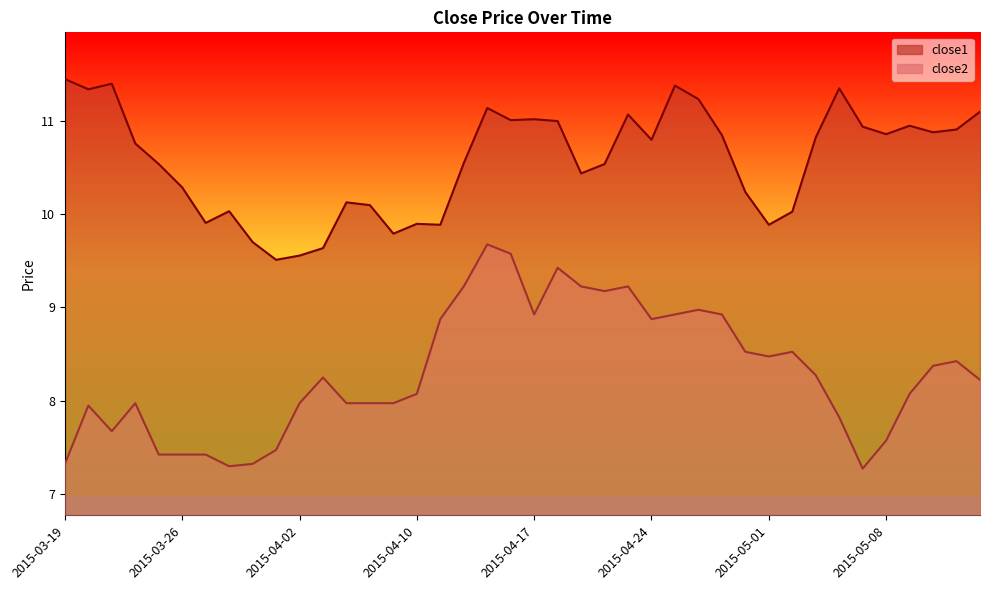

At how many categories does at least one series exceed 8?

40